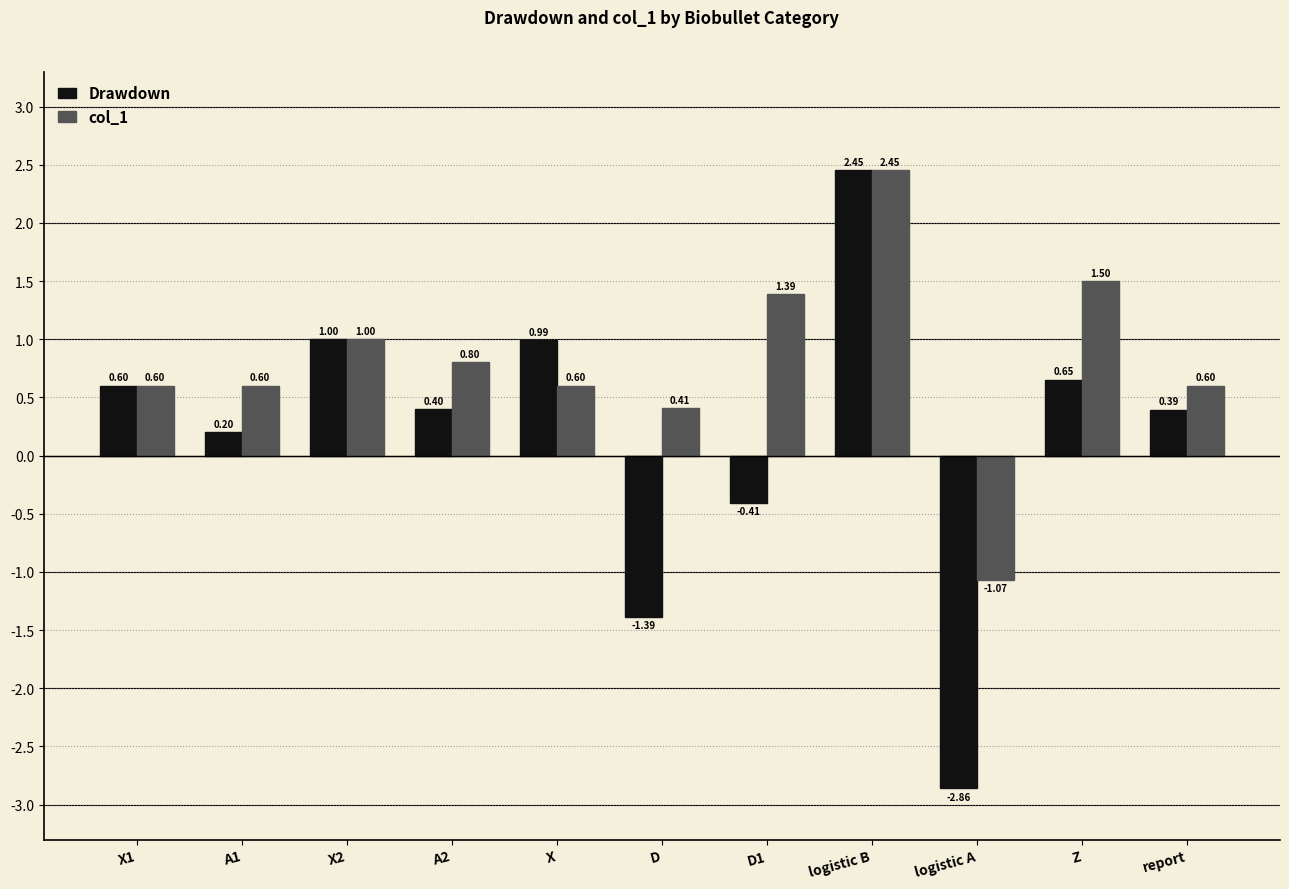

Is it true that Drawdown equals 0.4 at X?

False